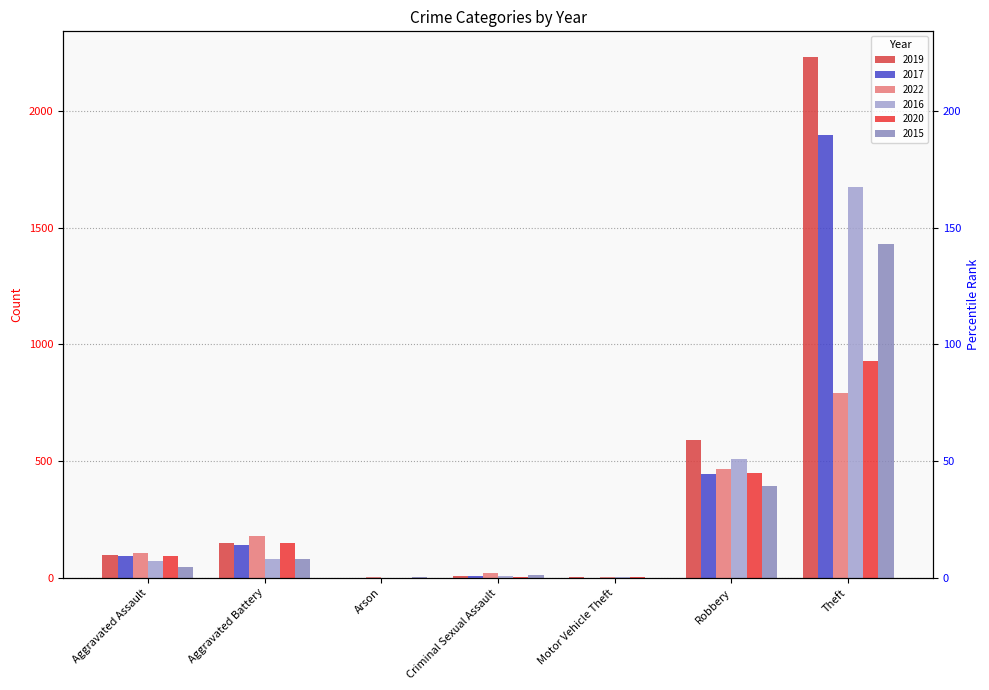

Is the value of 2015 at Theft greater than the value of 2022 at Criminal Sexual Assault?

Yes